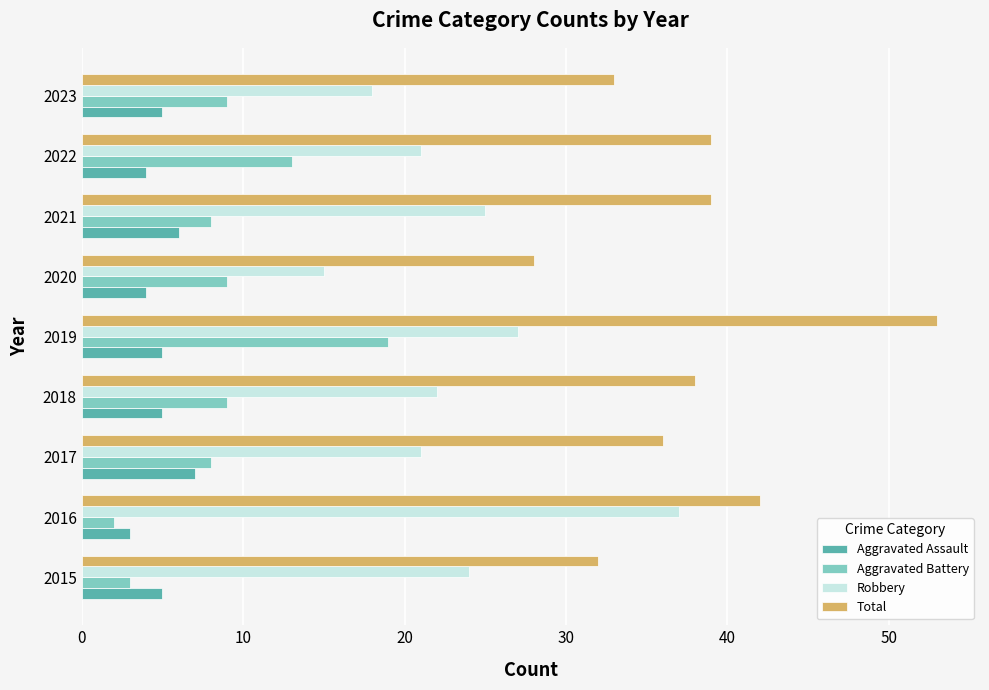

What is the average value of the Total series?

38